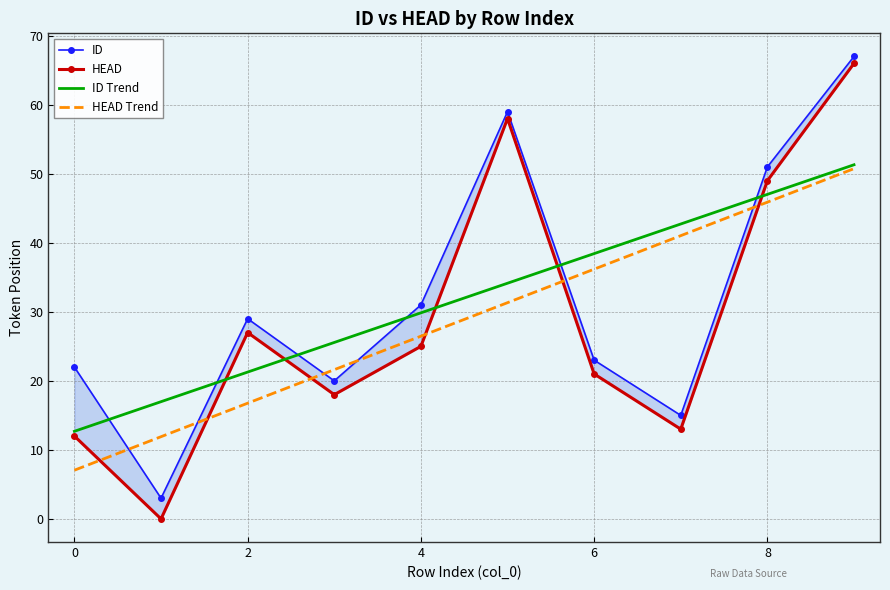

What is the highest value of the ID Trend series?

51.3